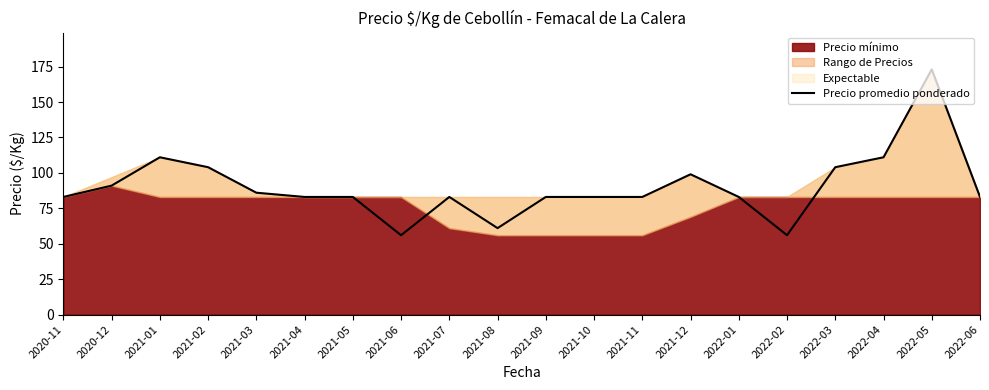

What is the ratio of the value at 2021-06 to the value at 2022-03?

0.5